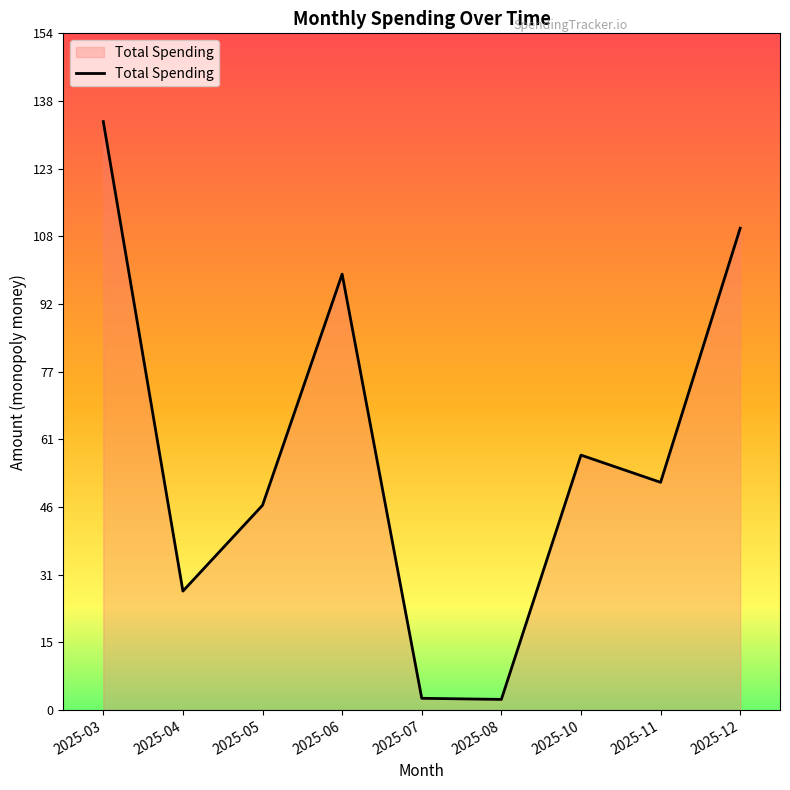

Which has a higher value, 2025-10 or 2025-08?

2025-10